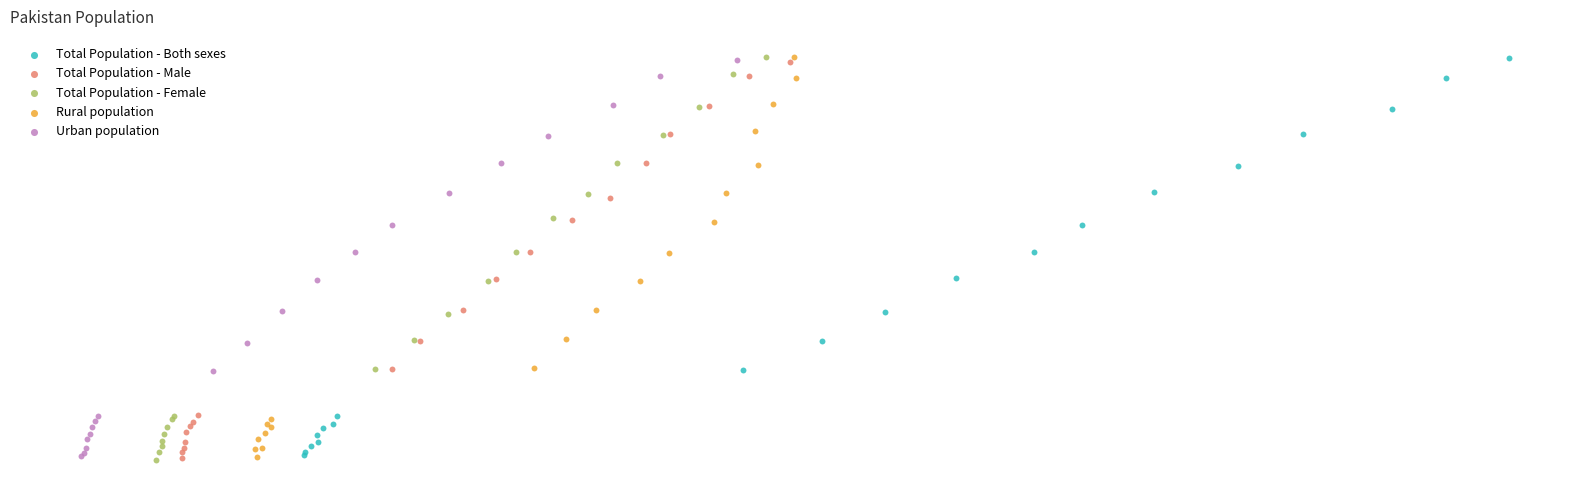

What are all the series names shown in the legend?

Total Population - Both sexes, Total Population - Male, Total Population - Female, Rural population, Urban population